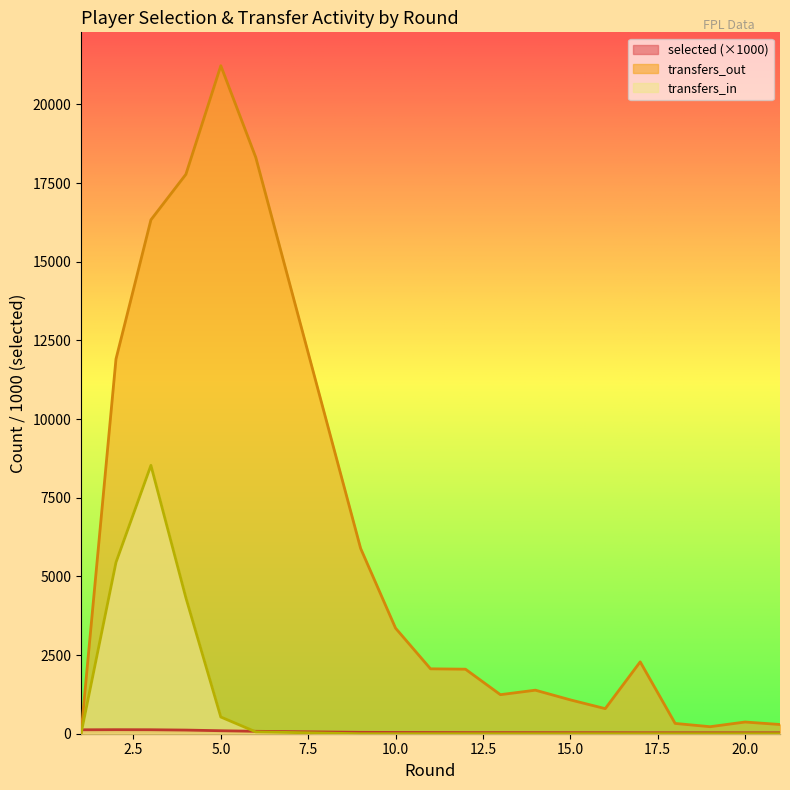

What is the average value of the transfers_out series?

5364.9